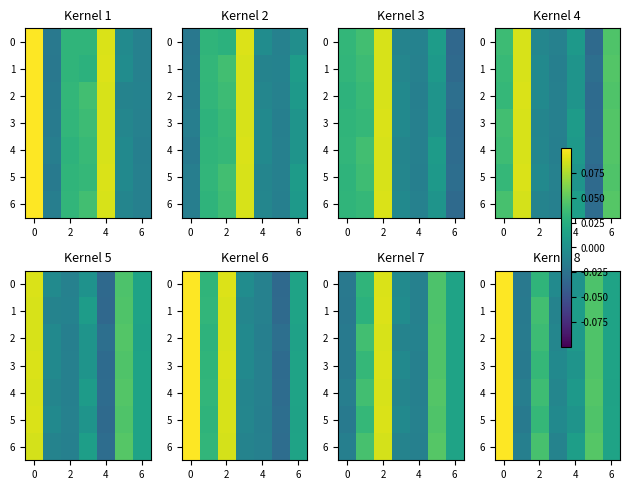

How many series are shown in this chart?

7